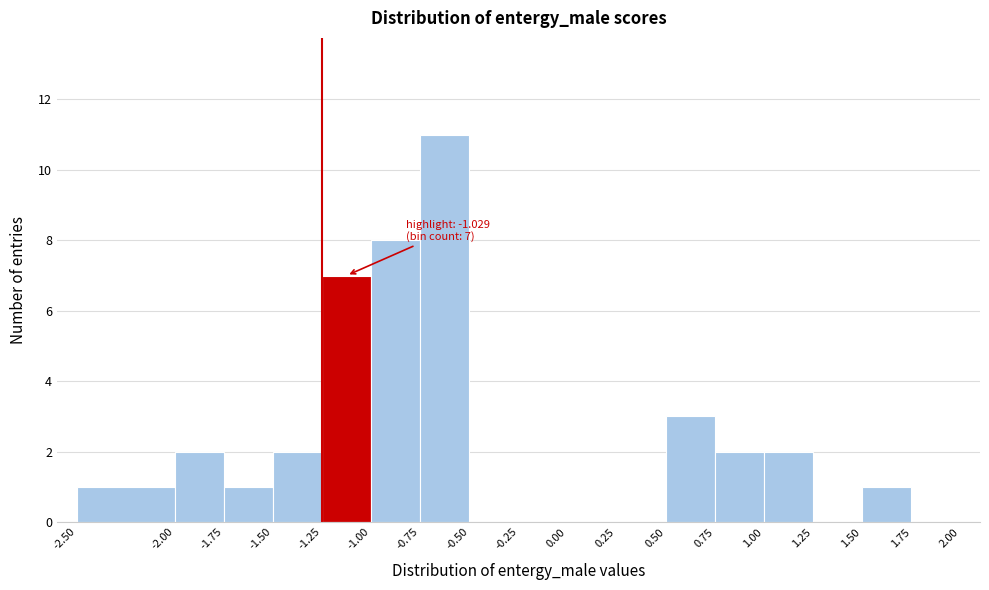

Which range on the x-axis has the tallest bar?

-0.75 to -0.50